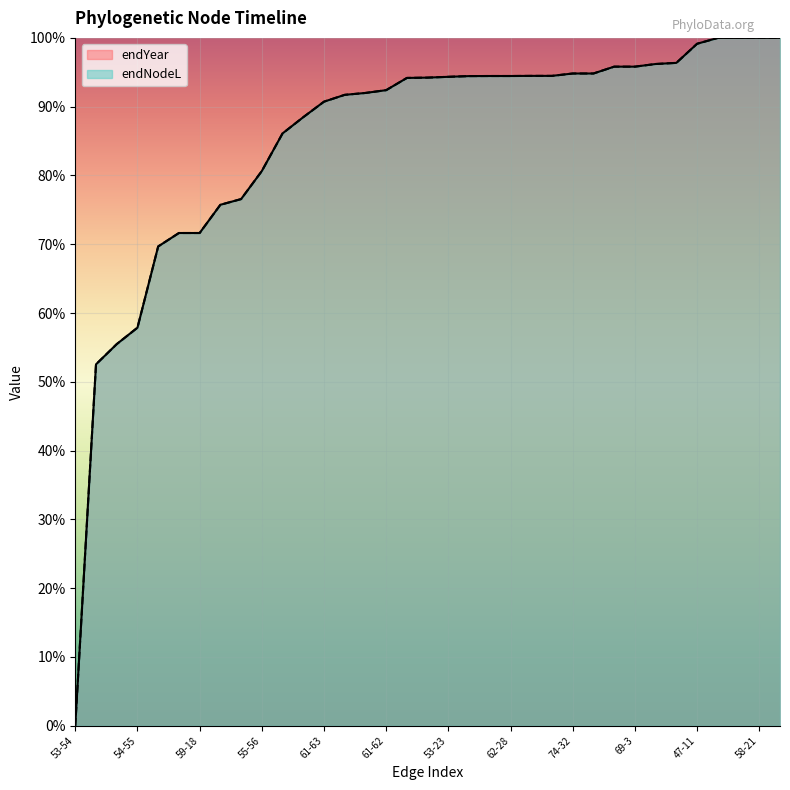

What is the greatest value displayed?

100.0